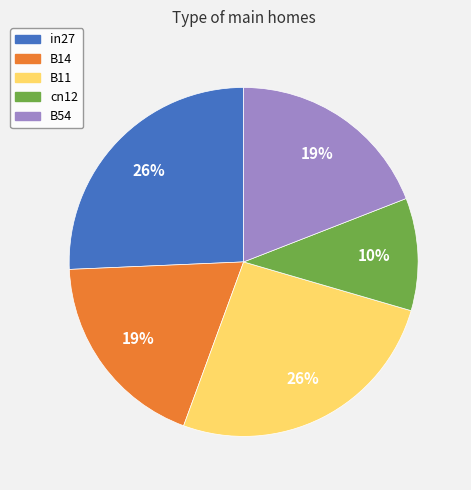

True or false: B14 accounts for 19% of the total.

True